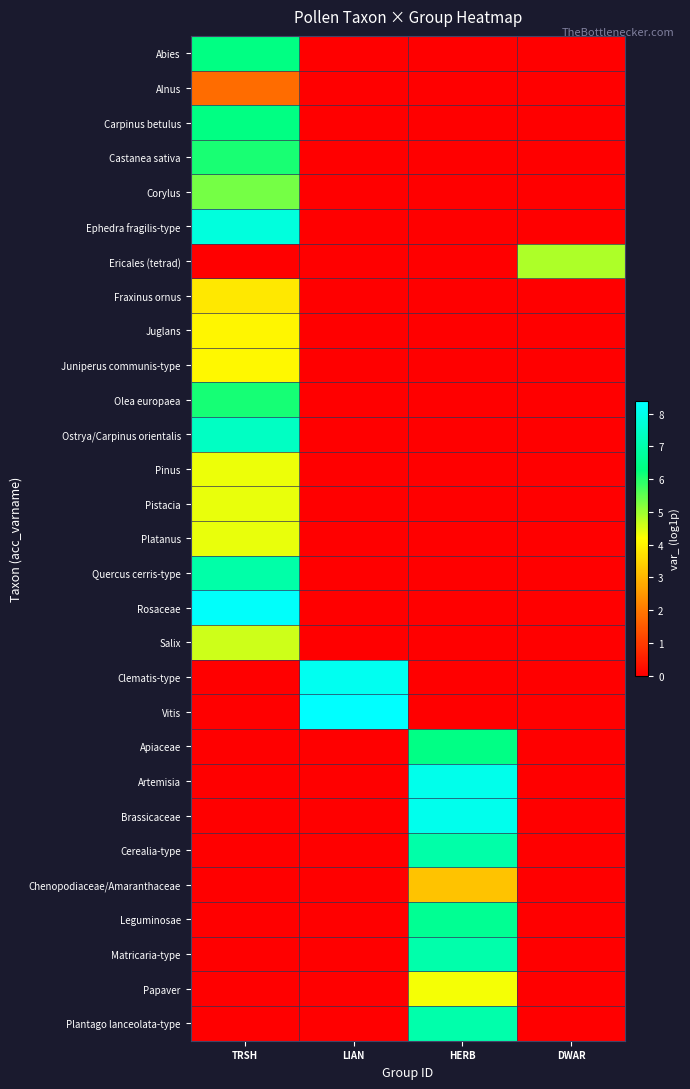

Rank the series by their maximum value, from lowest to highest.

Alnus, Chenopodiaceae/Amaranthaceae, Fraxinus ornus, Juglans, Juniperus communis-type, Papaver, Pinus, Pistacia, Platanus, Salix, Ericales (tetrad), Corylus, Castanea sativa, Olea europaea, Abies, Carpinus betulus, Apiaceae, Leguminosae, Quercus cerris-type, Cerealia-type, Matricaria-type, Plantago lanceolata-type, Ostrya/Carpinus orientalis, Ephedra fragilis-type, Artemisia, Brassicaceae, Clematis-type, Rosaceae, Vitis